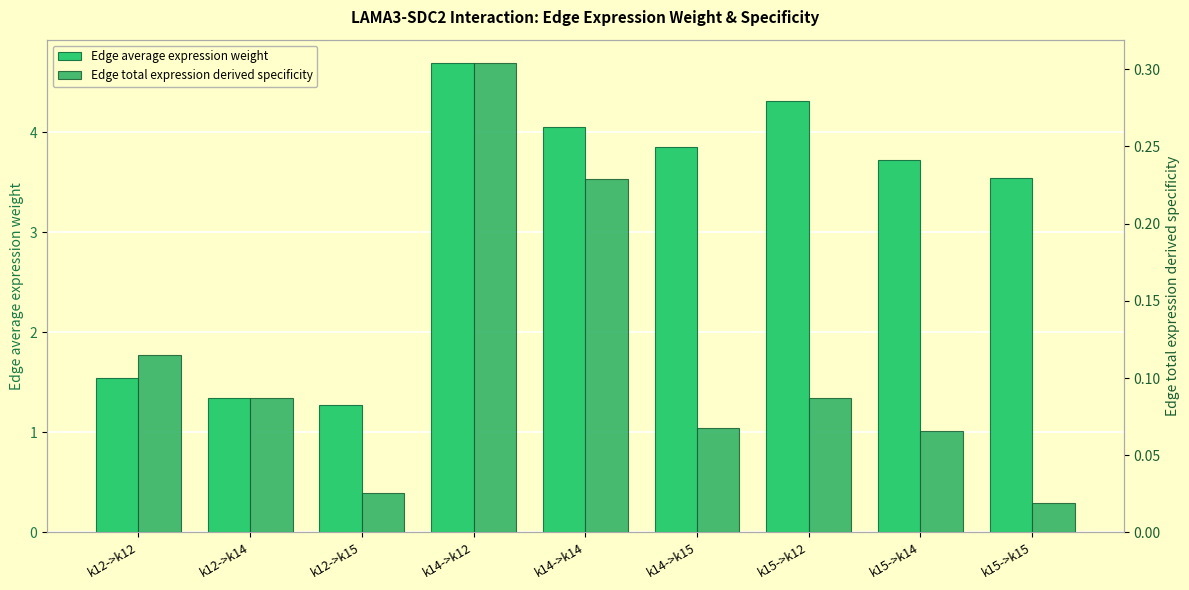

What is the label of the 7th bar from the right?

k12->k15